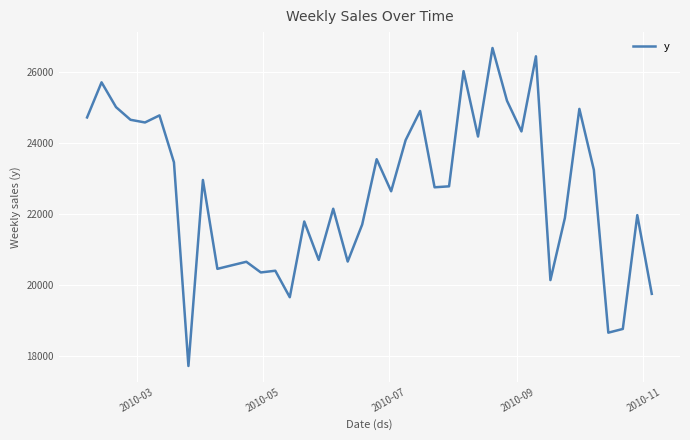

What is the average value?

22637.9